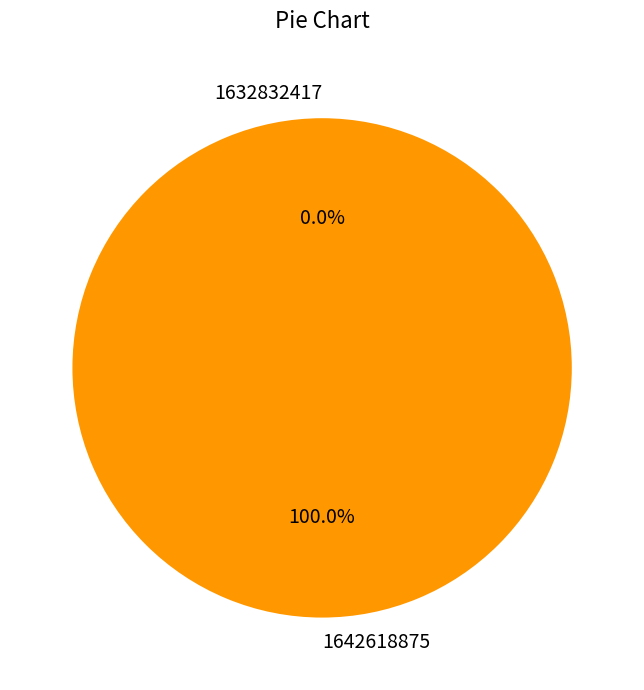

What is the largest slice in the pie chart?

1642618875